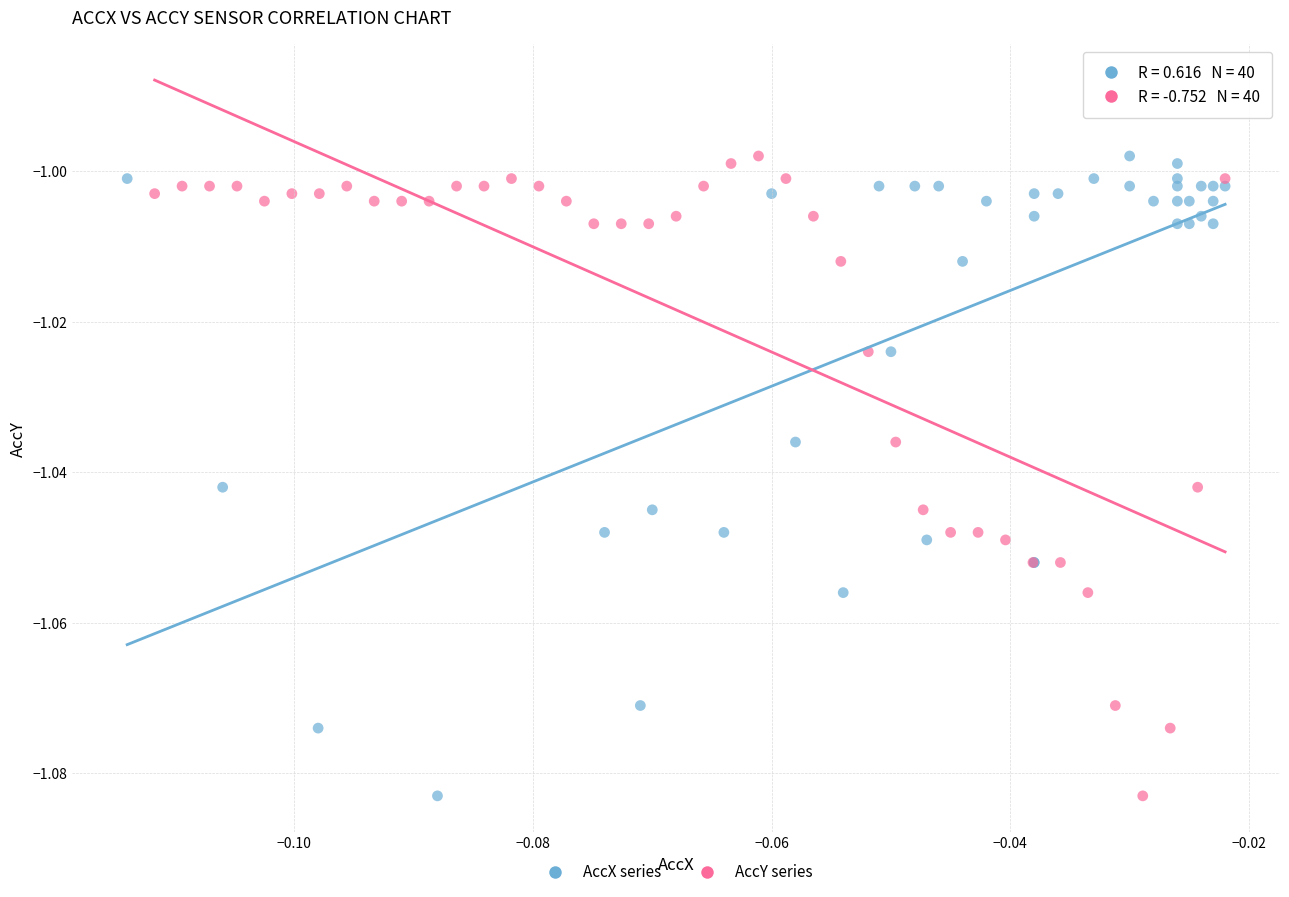

What are all the series names shown in the legend?

AccX series, AccY series